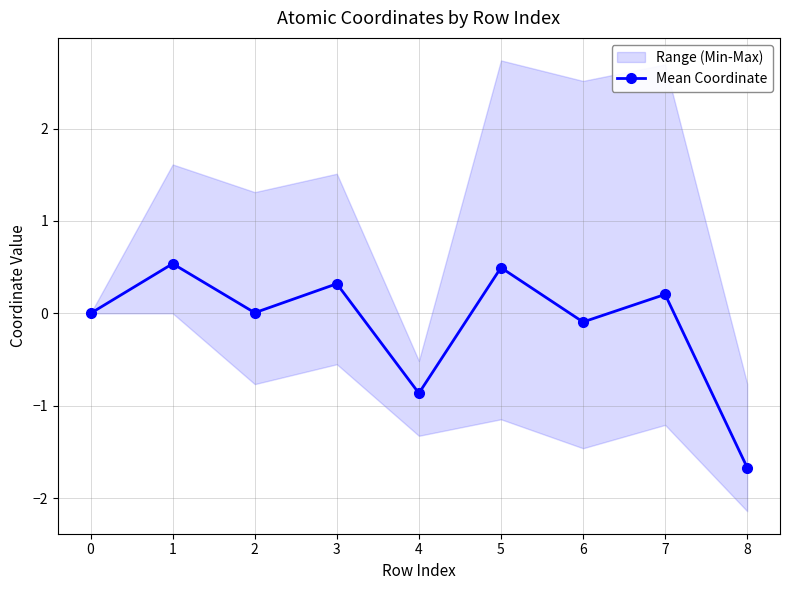

Which label corresponds to the largest value in the chart?

1